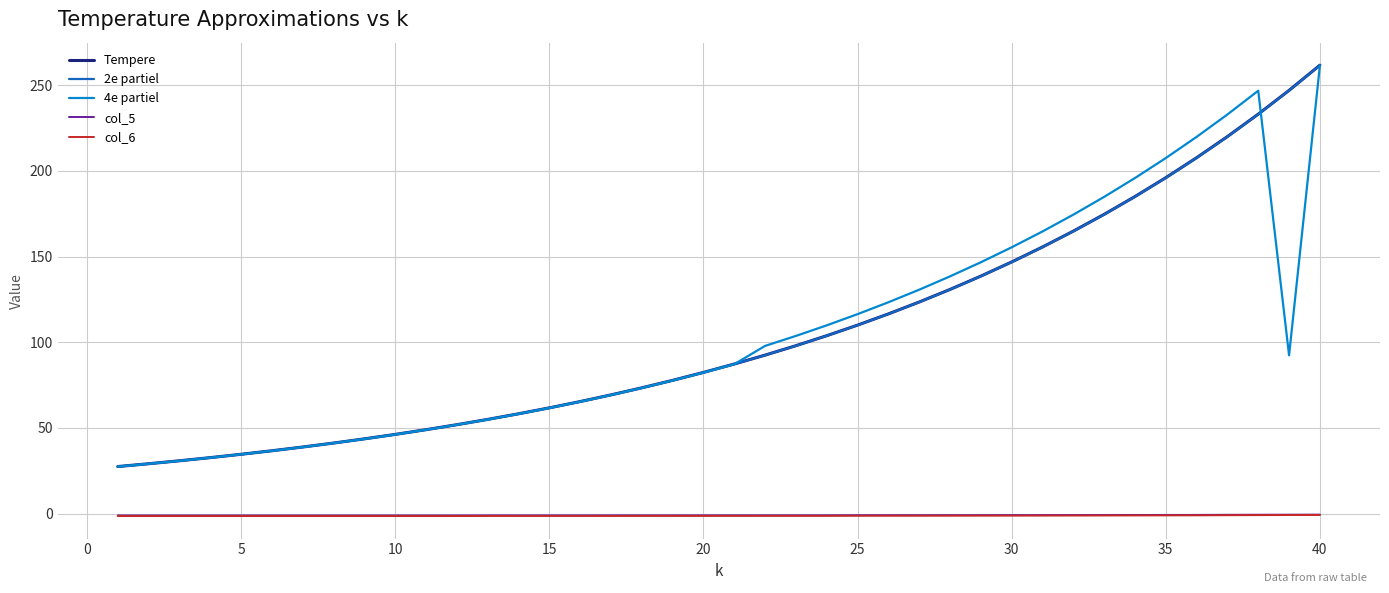

What is the smallest value displayed?

-1.4